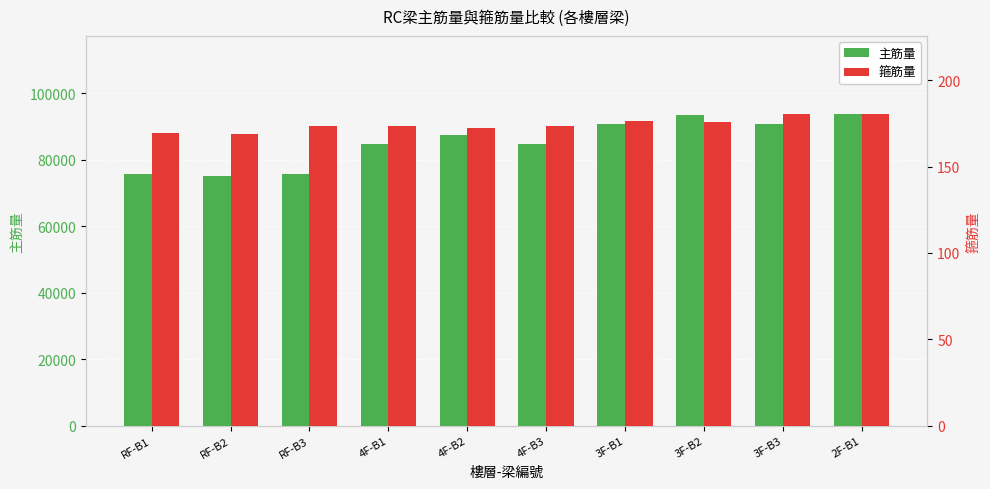

Rank the series by their maximum value, from highest to lowest.

主筋量, 箍筋量